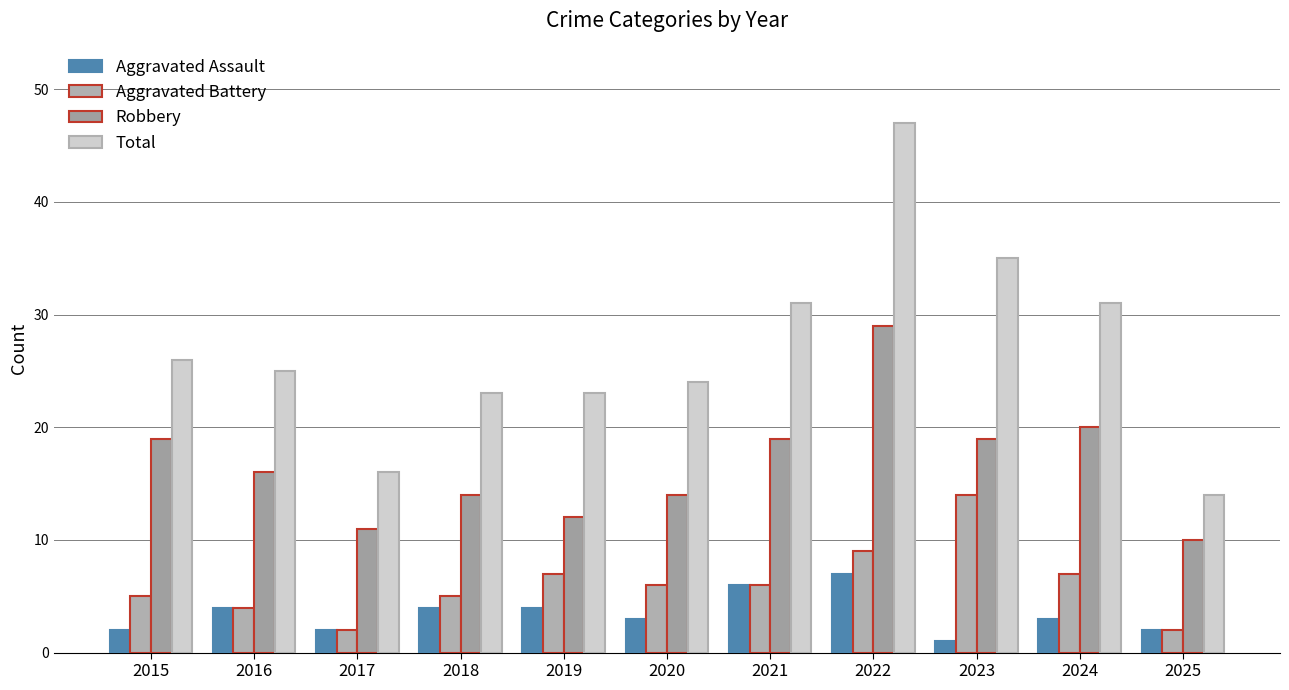

How many groups of bars are there?

11